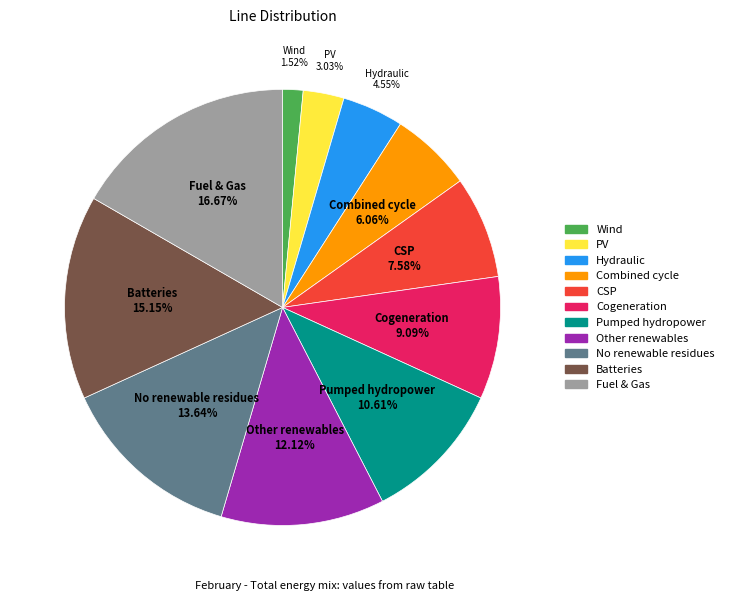

Does any single category account for the majority?

No